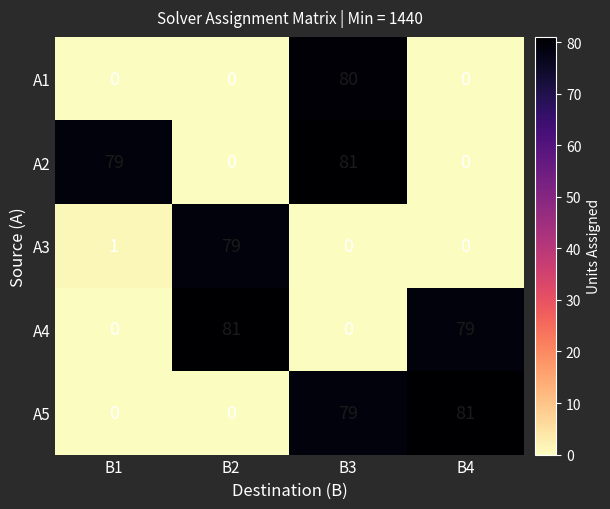

What is the spread (max minus min) of values at B4?

81